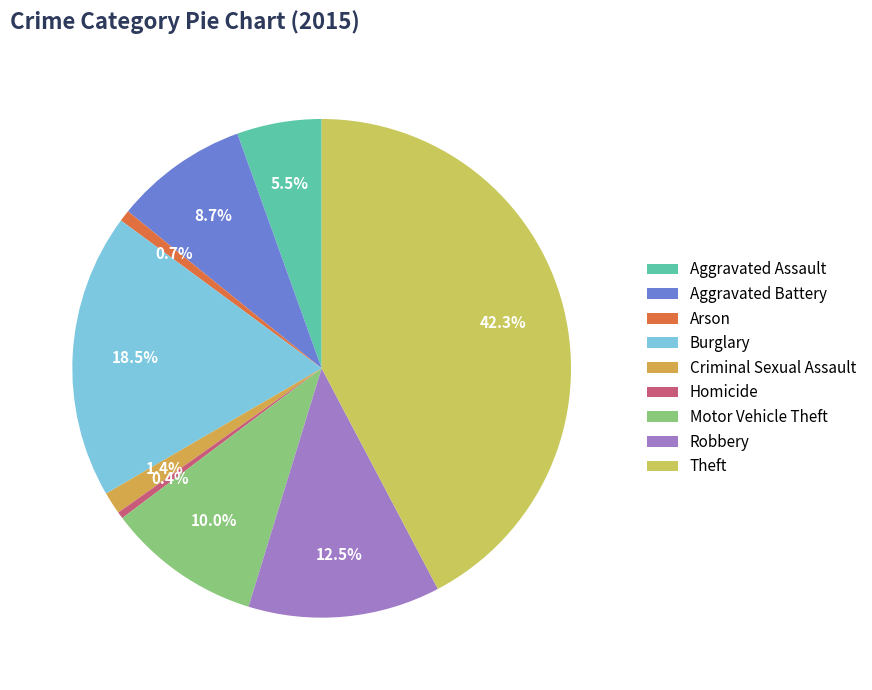

Is the sum of Homicide and Robbery greater than half?

No